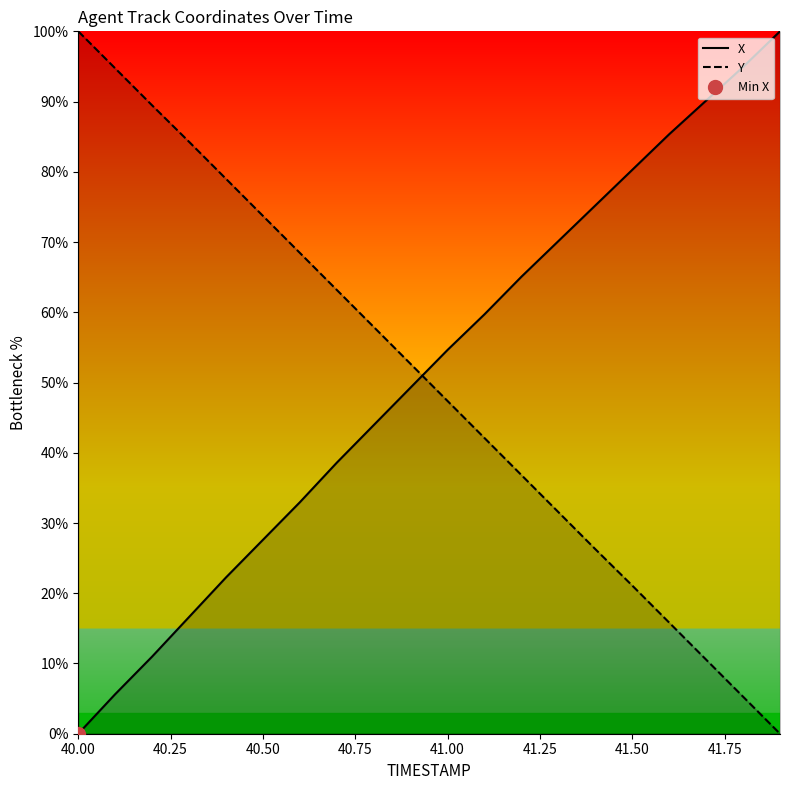

Which category has the highest value in the Y series?

40.00